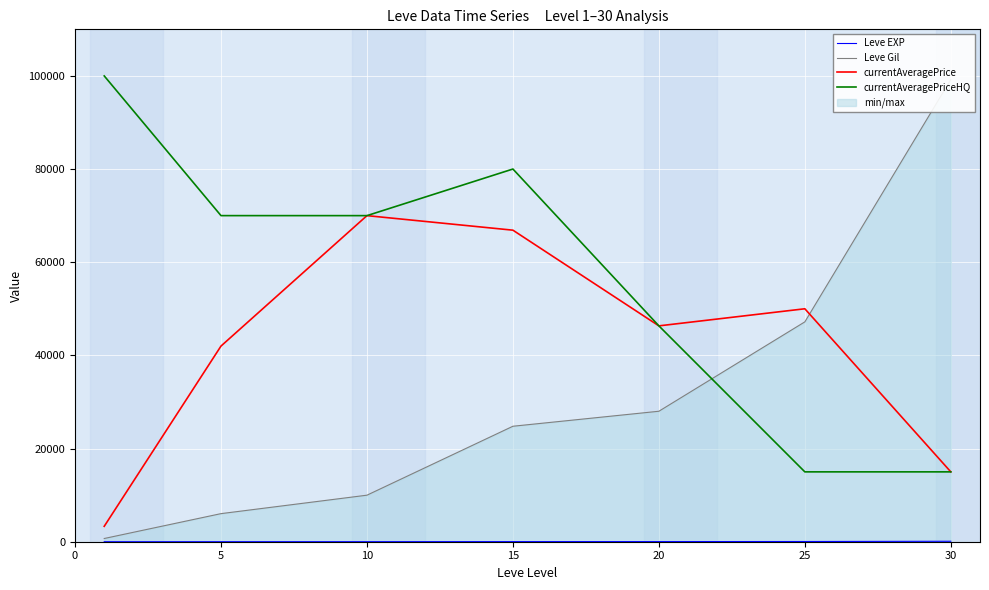

Is it true that currentAveragePrice equals 66883 at 15?

True